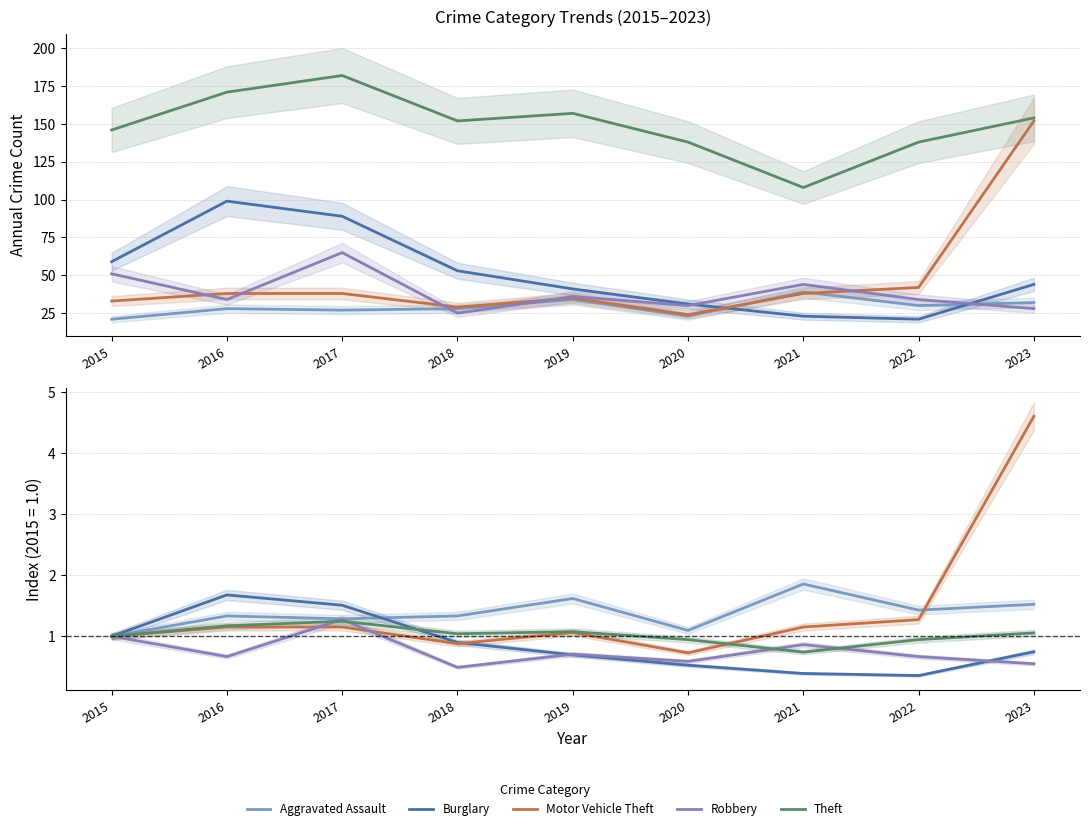

What is the value of the Motor Vehicle Theft point at the 4th from the left?

0.9